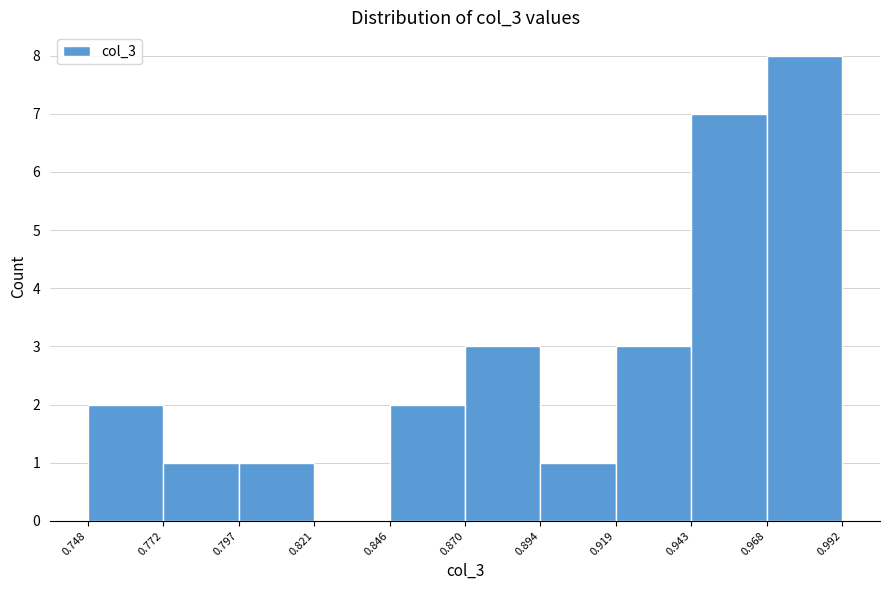

Over which range of the x-axis is the bar tallest?

0.968 to 0.992